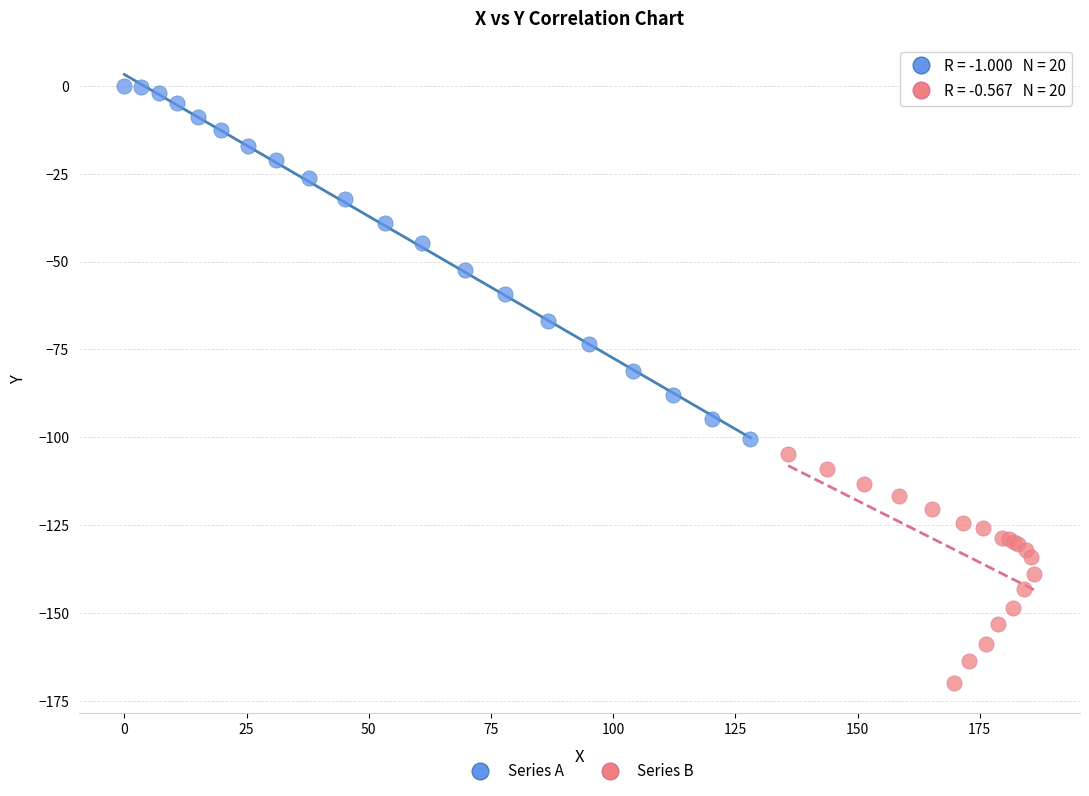

Which series contains the lowest Y value?

Series B